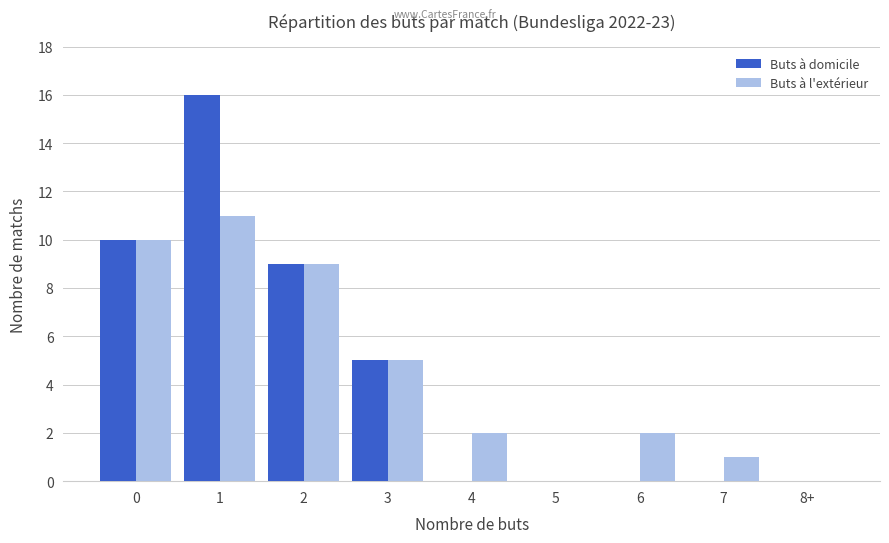

True or false: Buts à domicile has a value of -10 at 4.

False